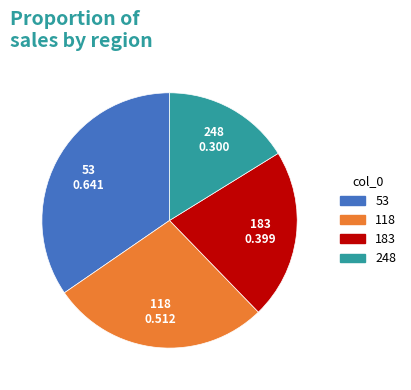

Which slice is the largest?

53